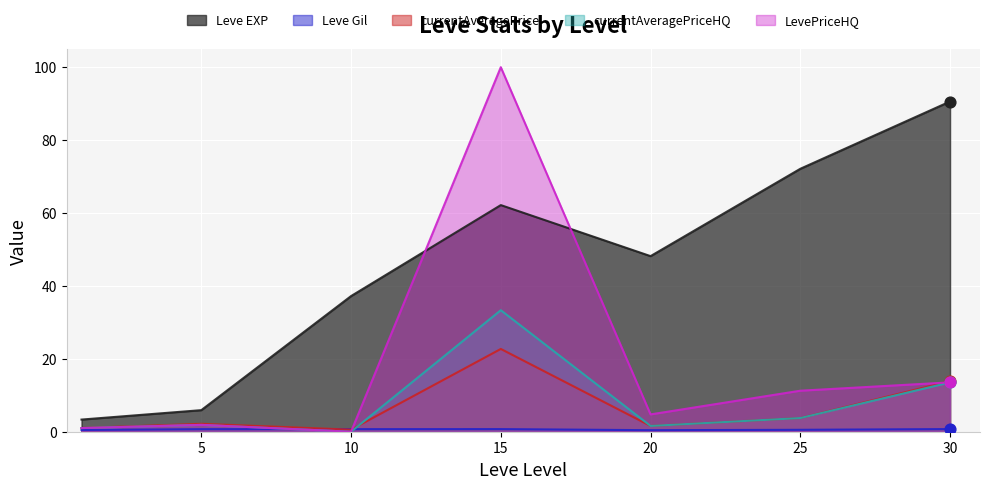

At how many categories does at least one series exceed 67?

3